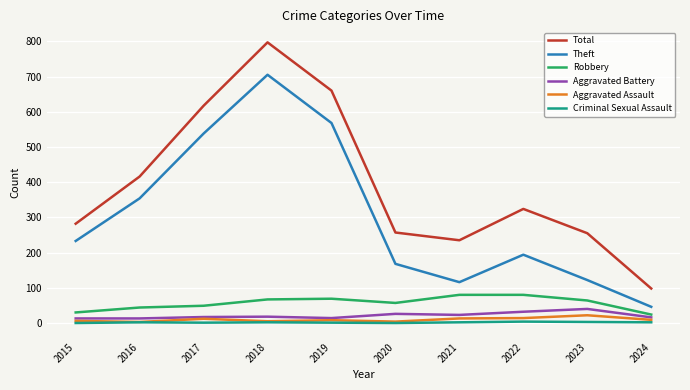

The value of Aggravated Battery at 2019 is 14. True or false?

True